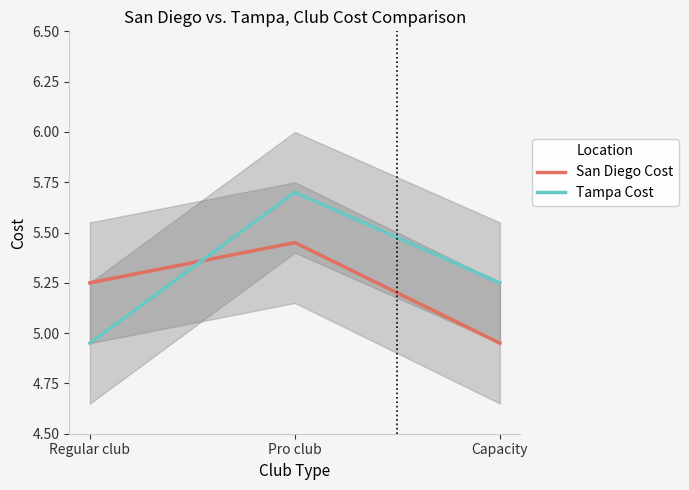

The San Diego Cost series shows 5.2 at Regular club. True or false?

True